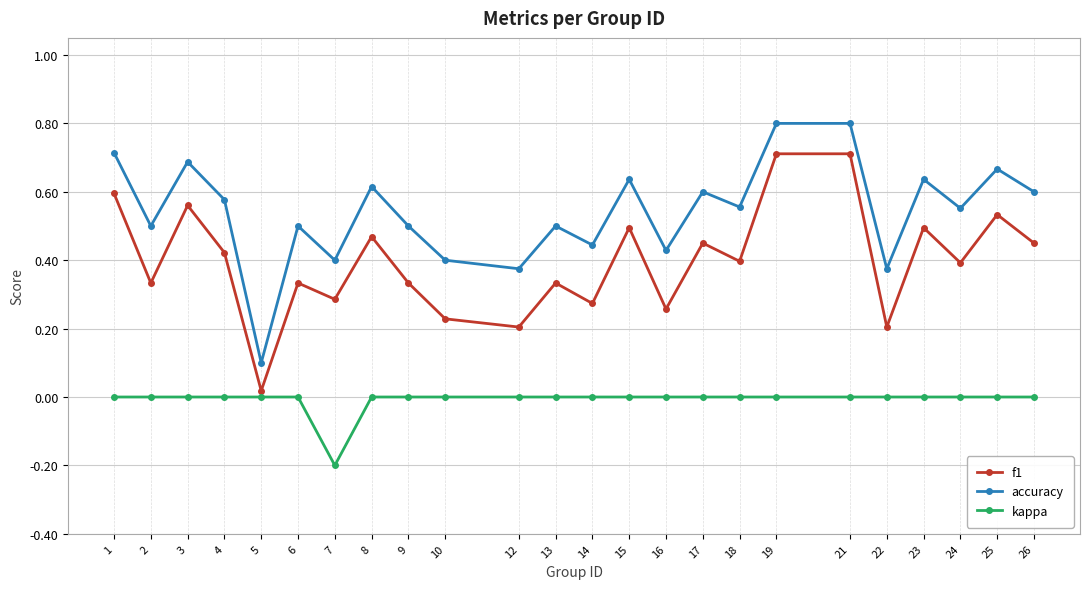

What is the total value across all series at 9?

0.8